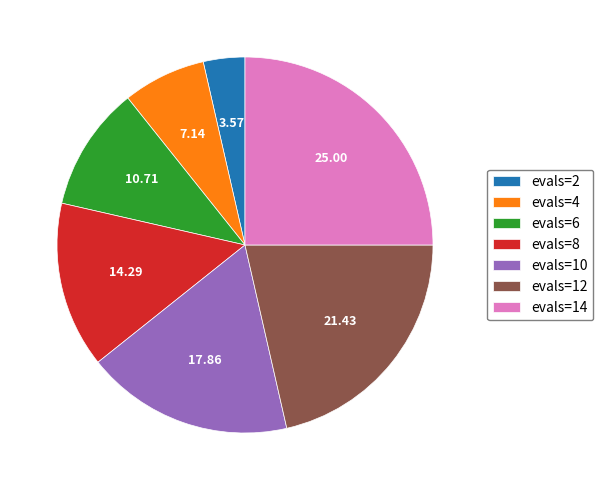

Is there a majority slice in this chart?

No